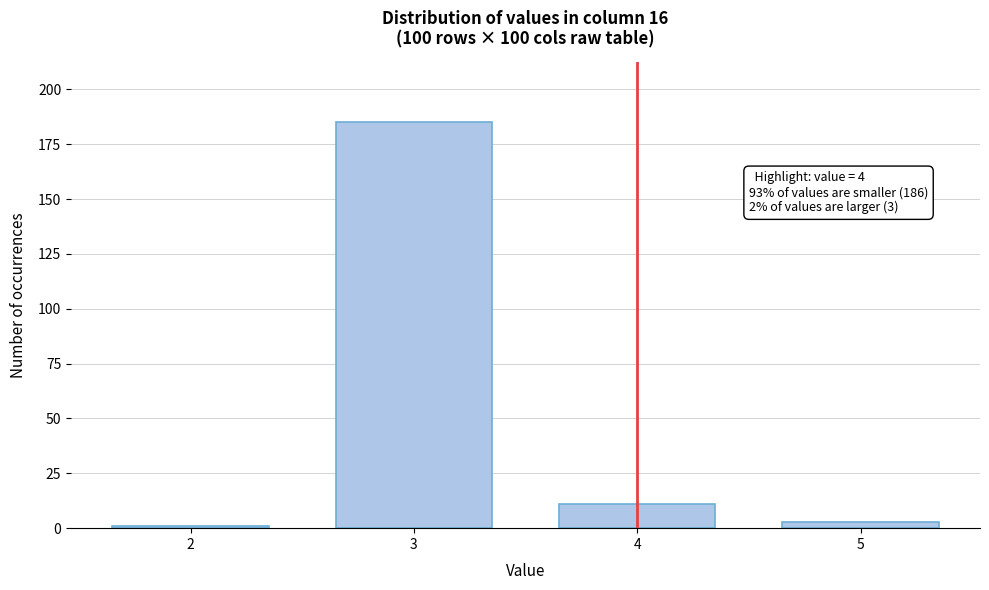

Reading left to right, list all the values displayed in this chart.

1	185	11	3